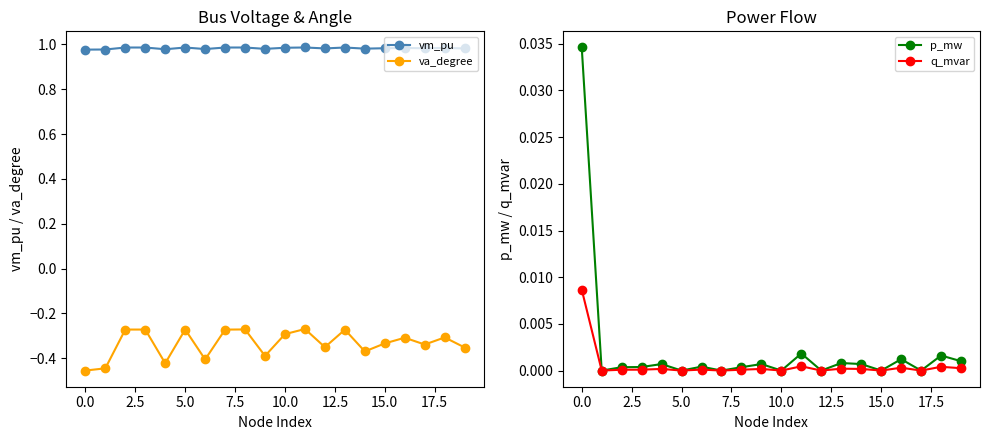

How many data points does each series have?

20